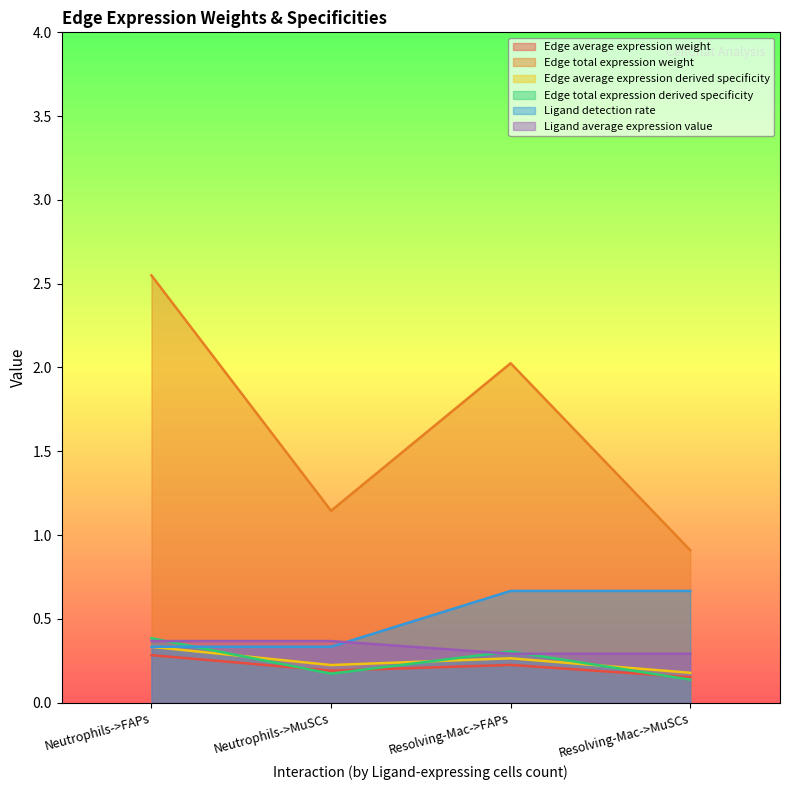

Reading left to right, what are all the values shown in this chart?

Edge average expression weight: Neutrophils->FAPs=0.3	Neutrophils->MuSCs=0.2	Resolving-Mac->FAPs=0.2	Resolving-Mac->MuSCs=0.2
Edge total expression weight: Neutrophils->FAPs=2.5	Neutrophils->MuSCs=1.1	Resolving-Mac->FAPs=2.0	Resolving-Mac->MuSCs=0.9
Edge average expression derived specificity: Neutrophils->FAPs=0.3	Neutrophils->MuSCs=0.2	Resolving-Mac->FAPs=0.3	Resolving-Mac->MuSCs=0.2
Edge total expression derived specificity: Neutrophils->FAPs=0.4	Neutrophils->MuSCs=0.2	Resolving-Mac->FAPs=0.3	Resolving-Mac->MuSCs=0.1
Ligand detection rate: Neutrophils->FAPs=0.3	Neutrophils->MuSCs=0.3	Resolving-Mac->FAPs=0.7	Resolving-Mac->MuSCs=0.7
Ligand average expression value: Neutrophils->FAPs=0.4	Neutrophils->MuSCs=0.4	Resolving-Mac->FAPs=0.3	Resolving-Mac->MuSCs=0.3